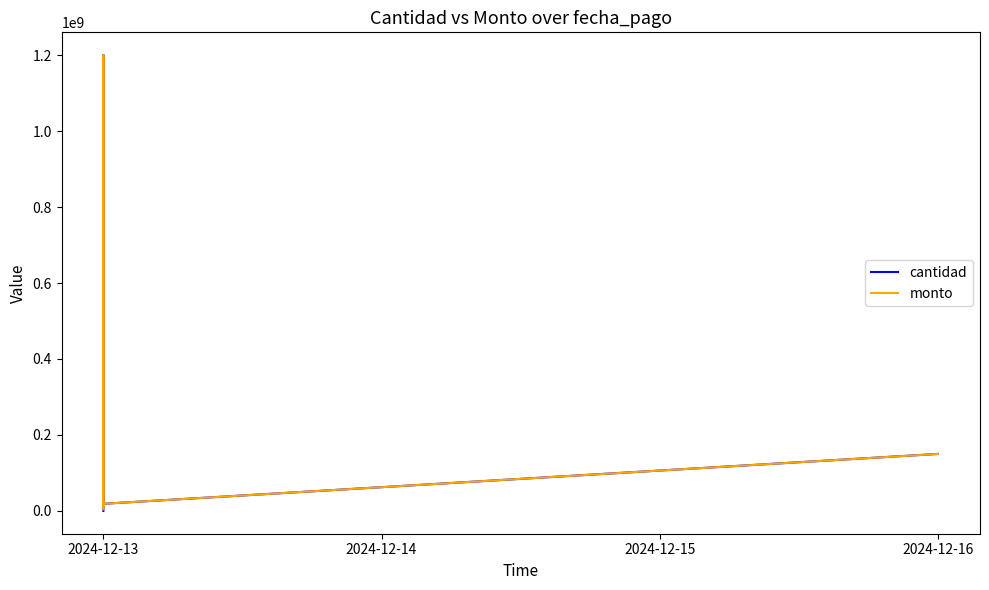

What is the difference between the second highest and minimum values in the monto series?

602021036